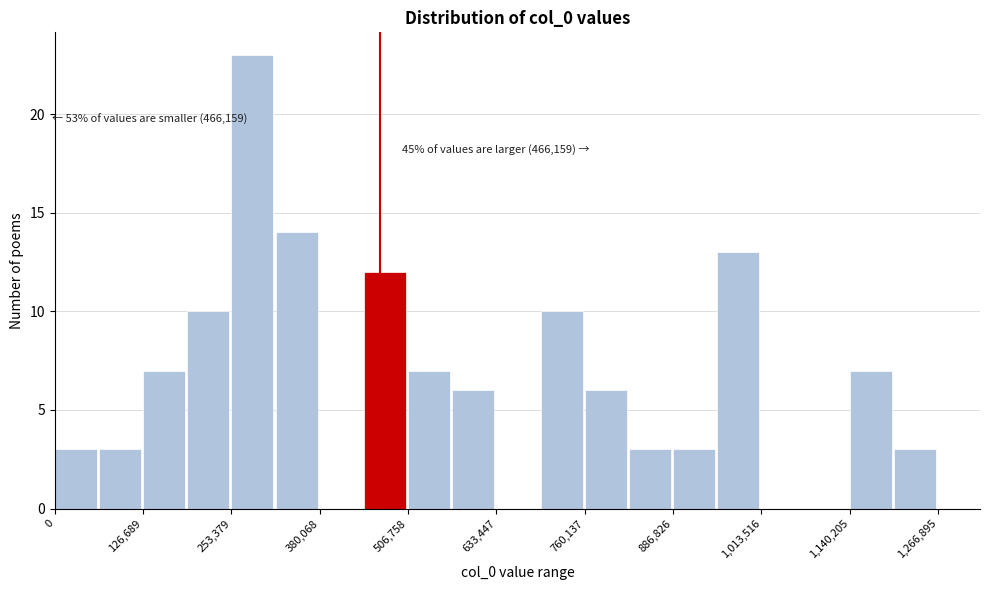

Read against the x-axis, roughly where is the centre of the tallest bar?

280000